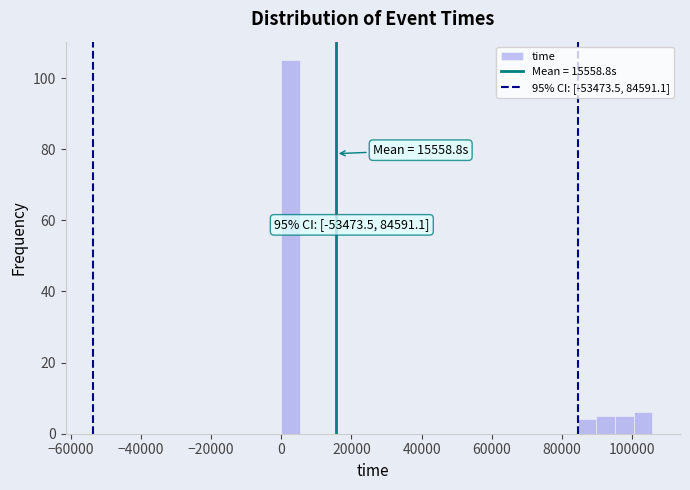

Around what value on the x-axis is the tallest bar? Give the approximate position of its centre, as read against the axis.

2000